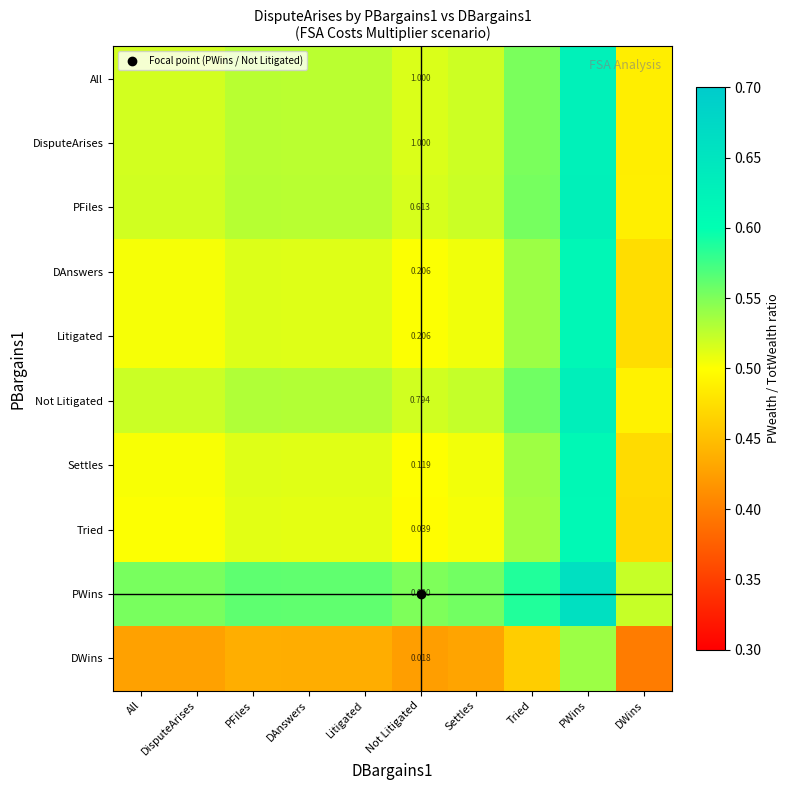

Rank the series at PWins from highest to lowest value.

PWins, Not Litigated, PFiles, All, DisputeArises, DAnswers, Litigated, Settles, Tried, DWins